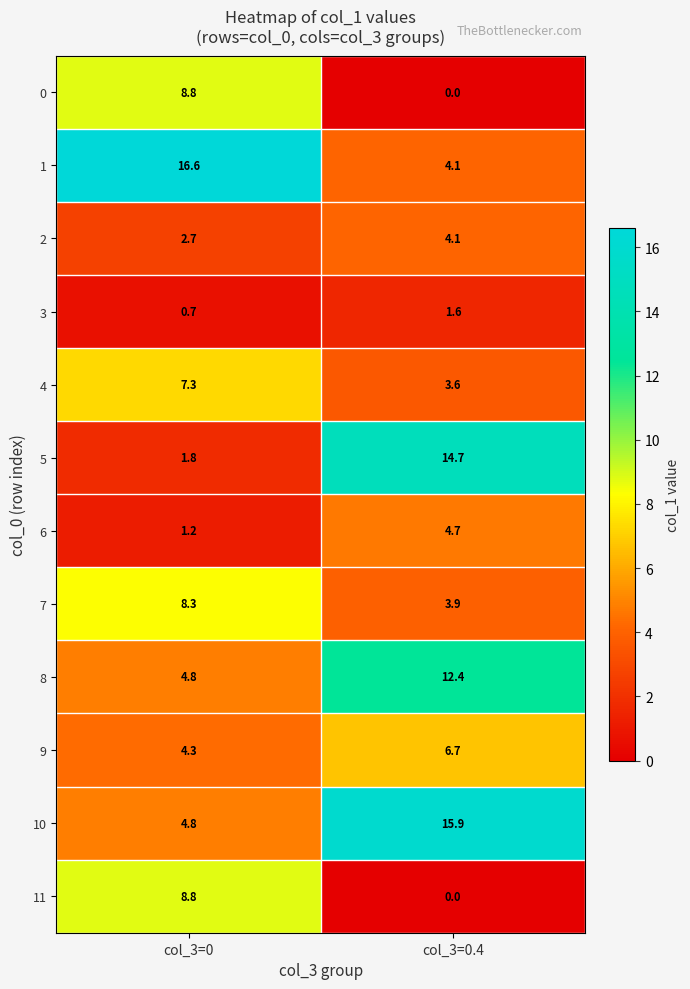

Count the number of categories in the chart.

2